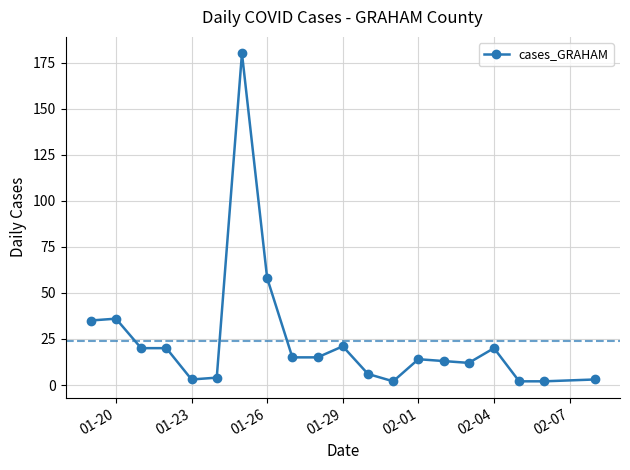

Where is the data nearest to the value 91?

01-26